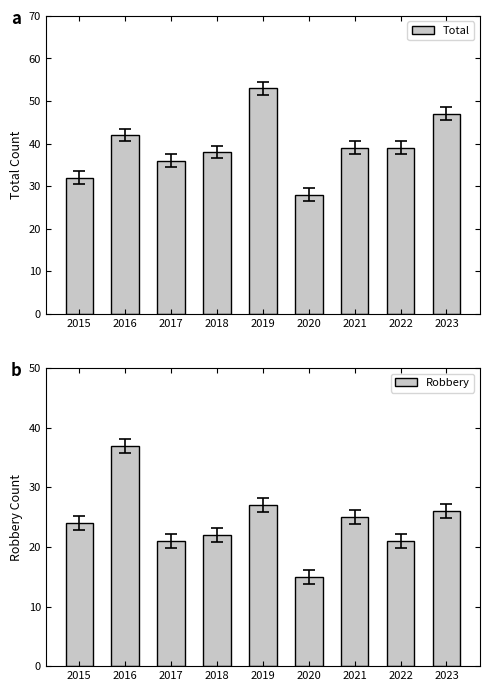

How many bars are there in total?

18